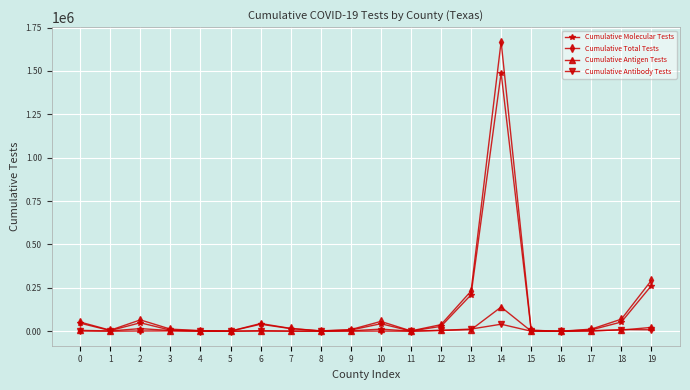

What is the sum of all Cumulative Total Tests values?

2591137